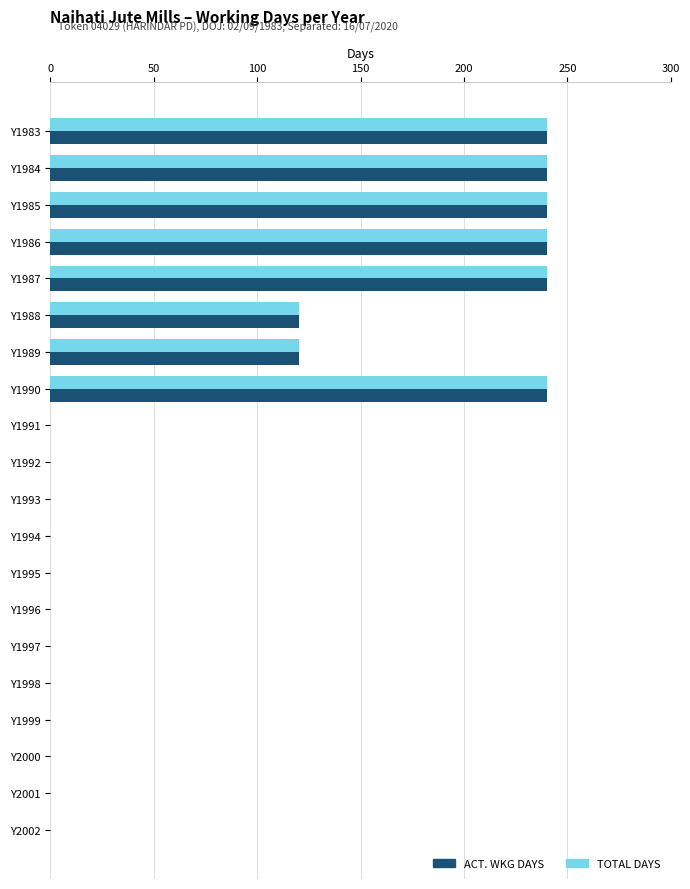

Is the value of ACT. WKG DAYS at Y1992 greater than the value of TOTAL DAYS at Y1986?

No